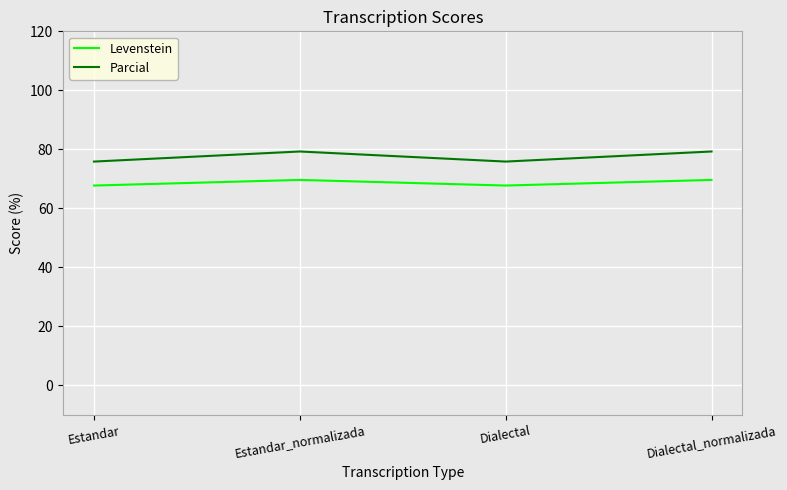

At Estandar, list the series in order from smallest to largest.

Levenstein, Parcial